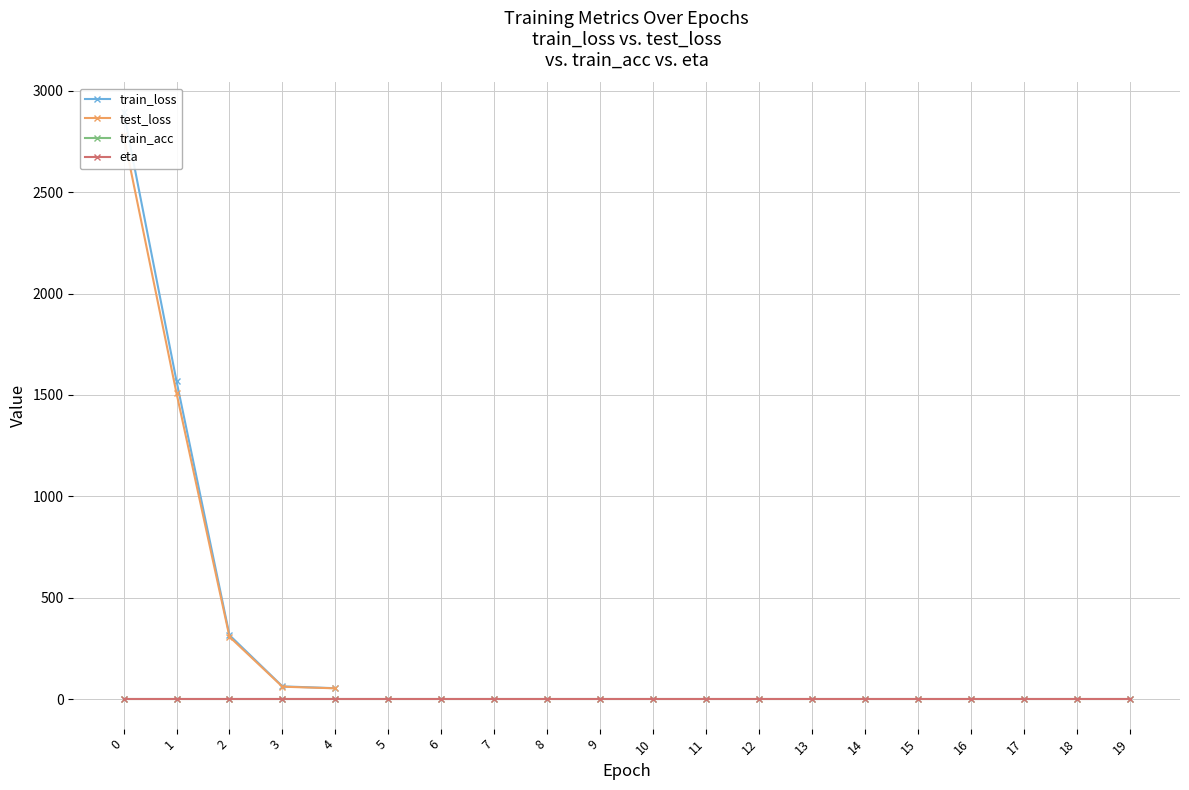

At which category does the chart reach its minimum across all series?

4